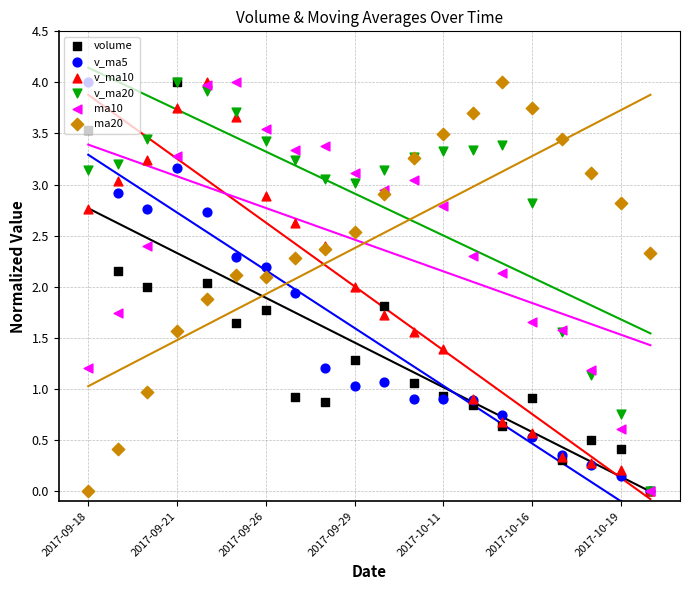

Which series has the widest spread of Y values?

volume